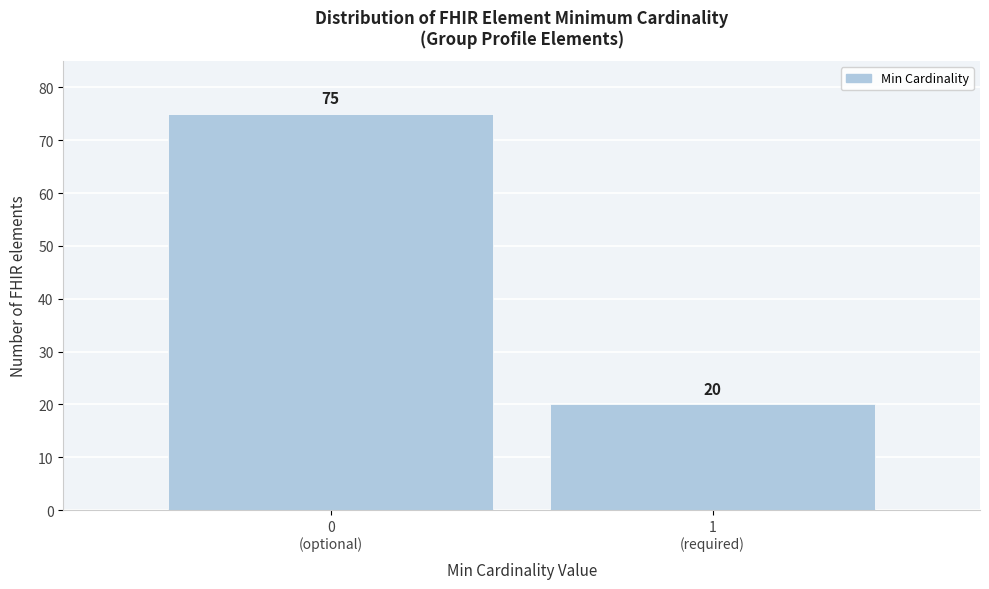

Reading right to left, what are all the values shown in this chart?

20	75